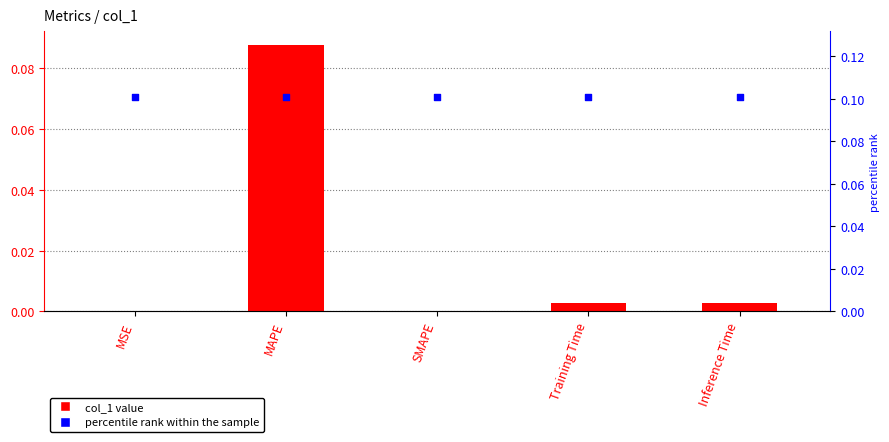

Which series reaches the minimum Y coordinate?

col_1